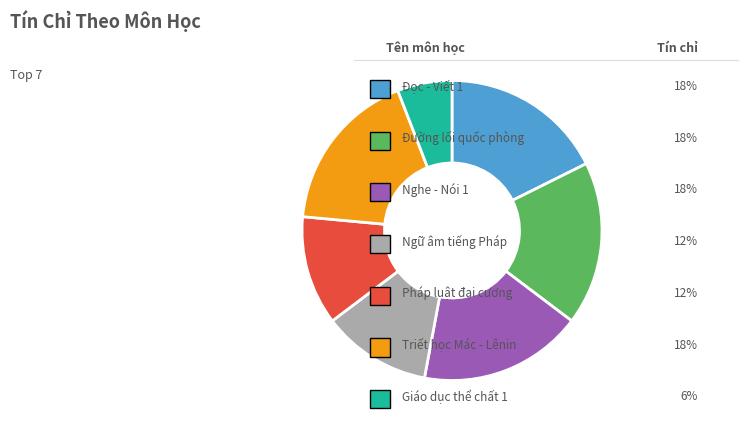

Is there a majority slice in this chart?

No